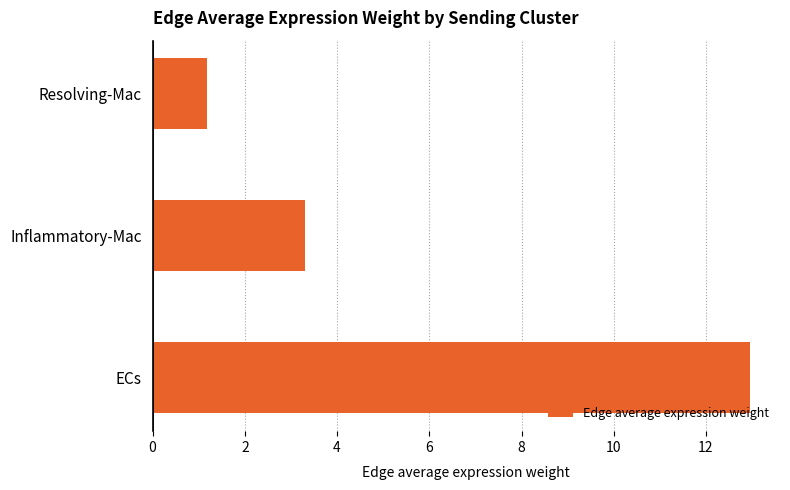

Does the chart contain stacked bars?

No